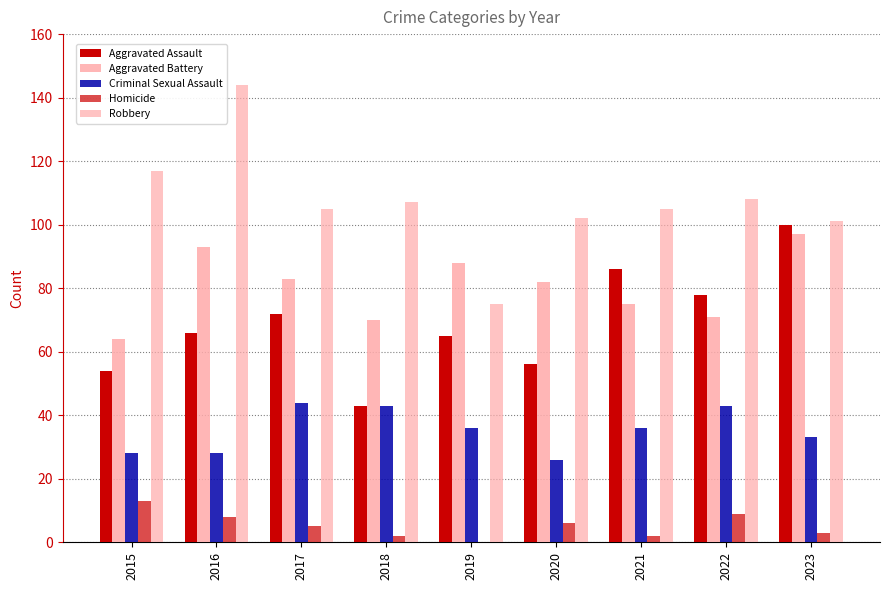

How many groups of bars are there?

9